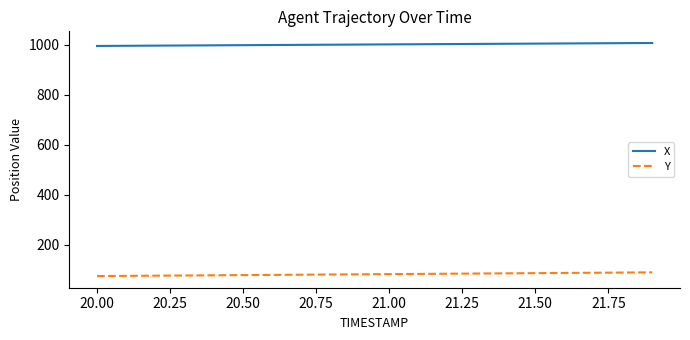

True or false: X and Y cross at least once.

False